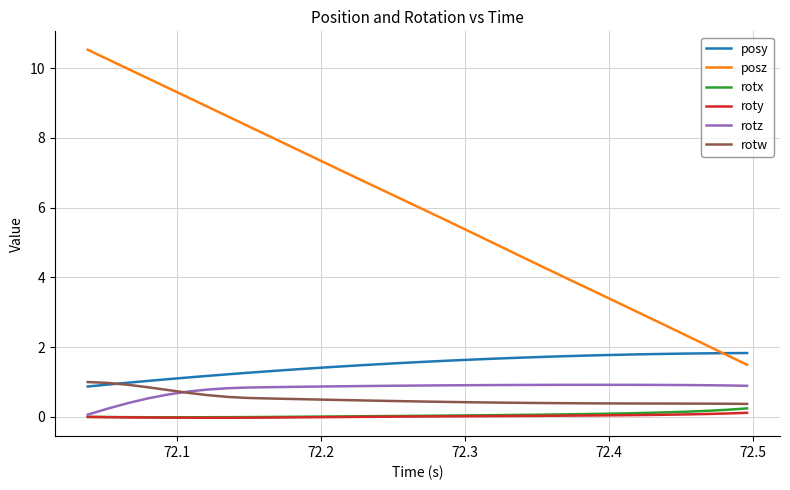

Which series has the widest spread of values?

posz